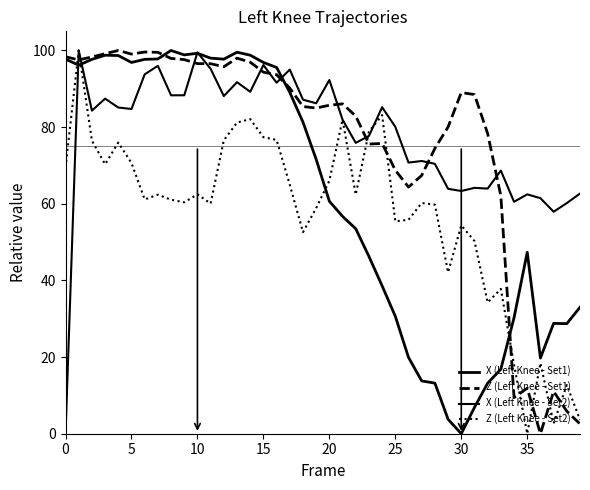

How many interior local peaks does the Z (Left Knee - Set2) series have?

12